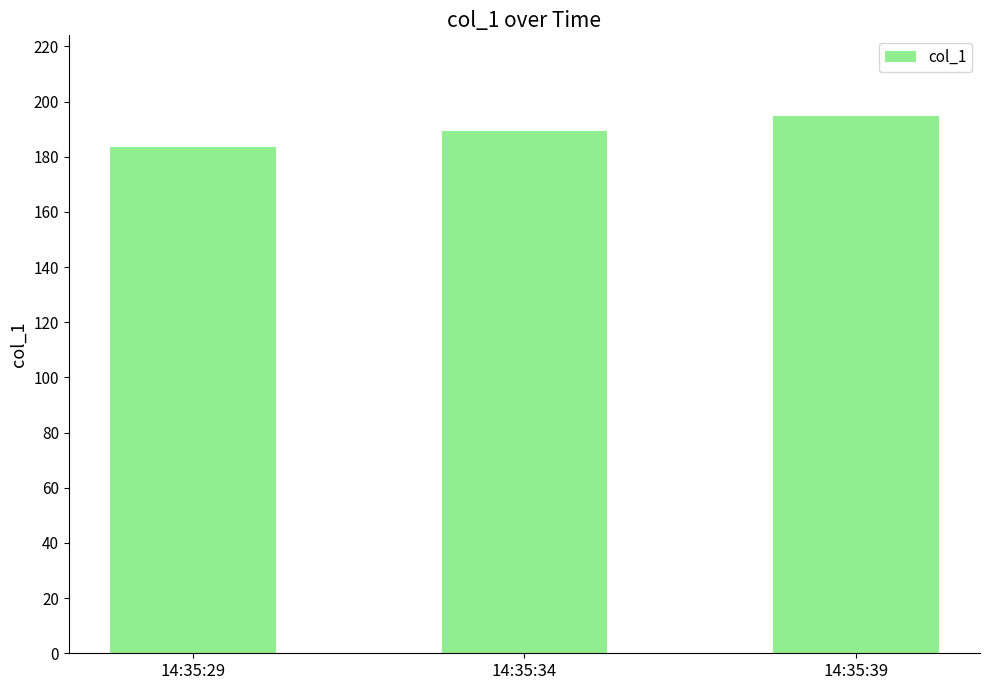

What is the value of the 1st bar from the left?

183.6